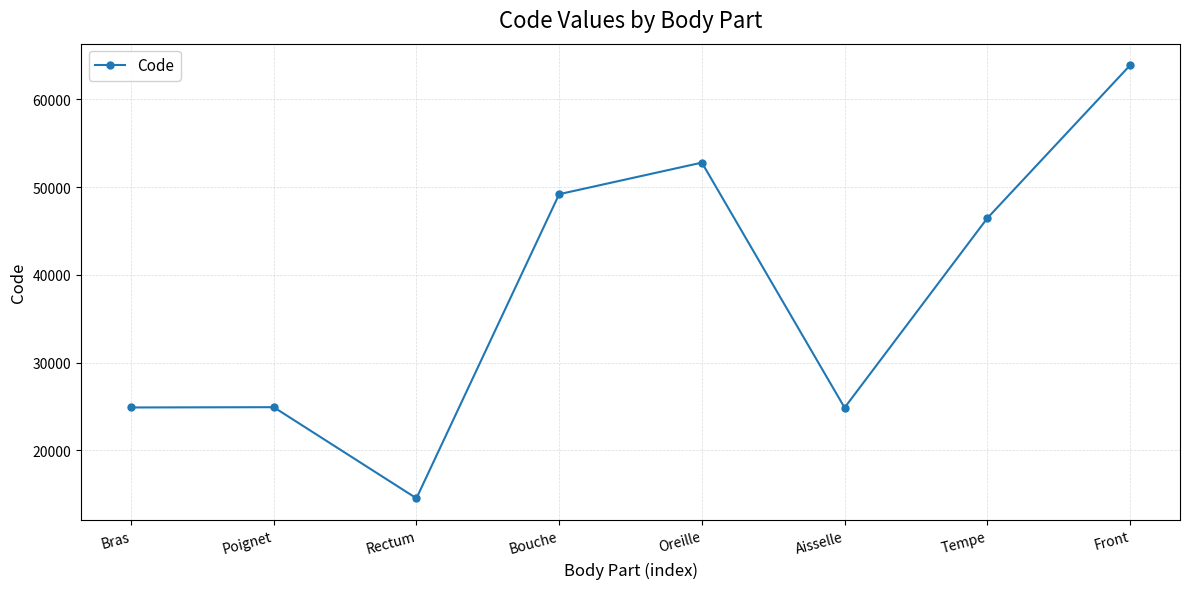

Which label corresponds to the largest value in the chart?

Front